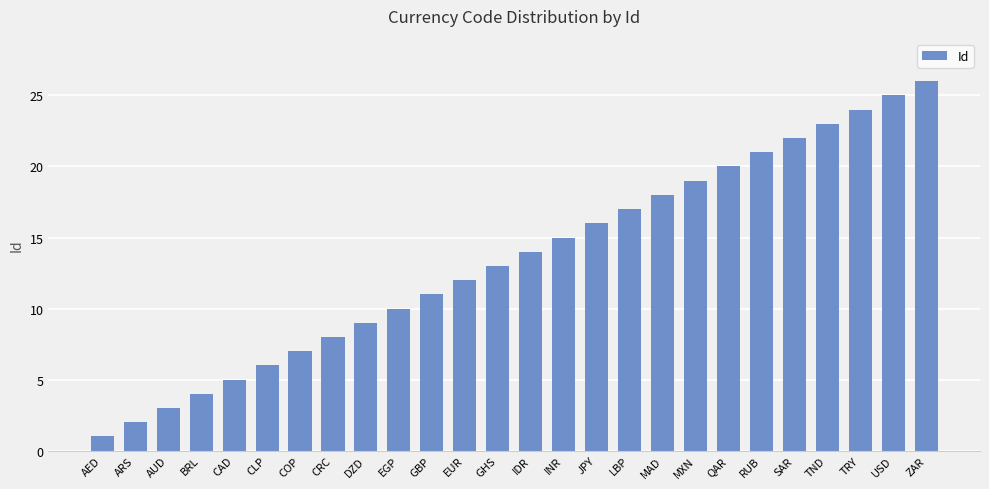

What is the sum of all values?

351